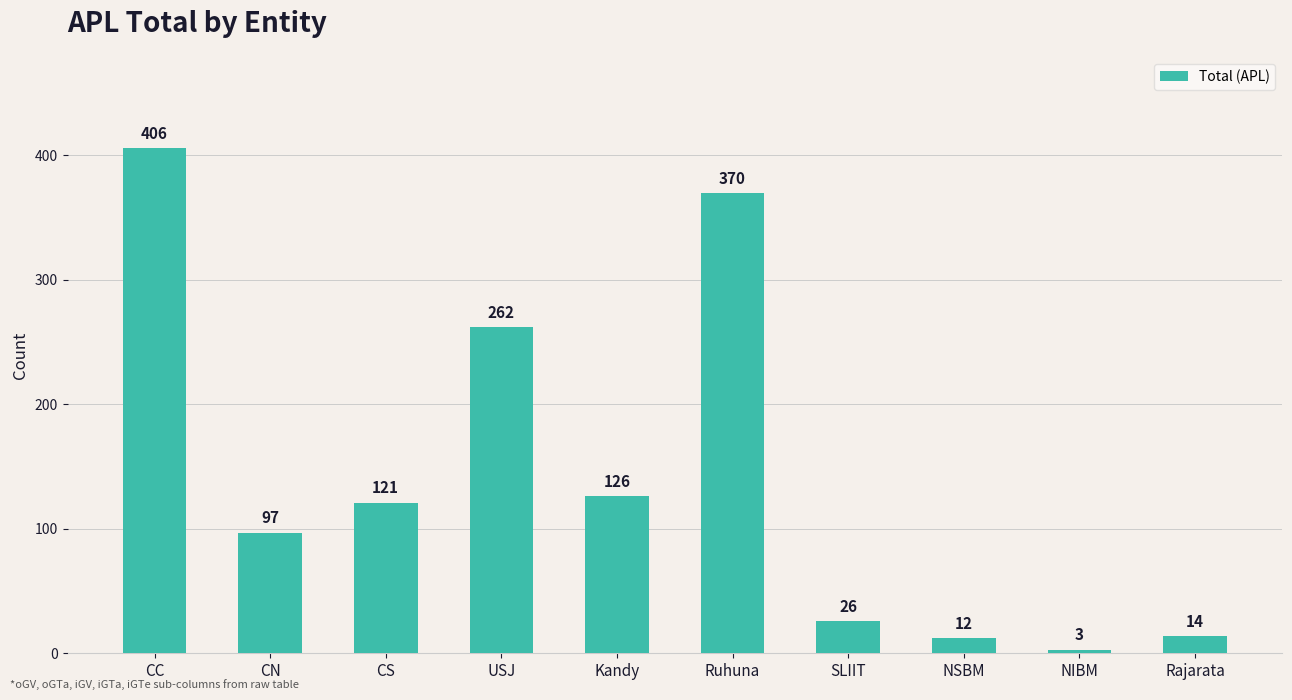

Does the chart contain any negative values?

No